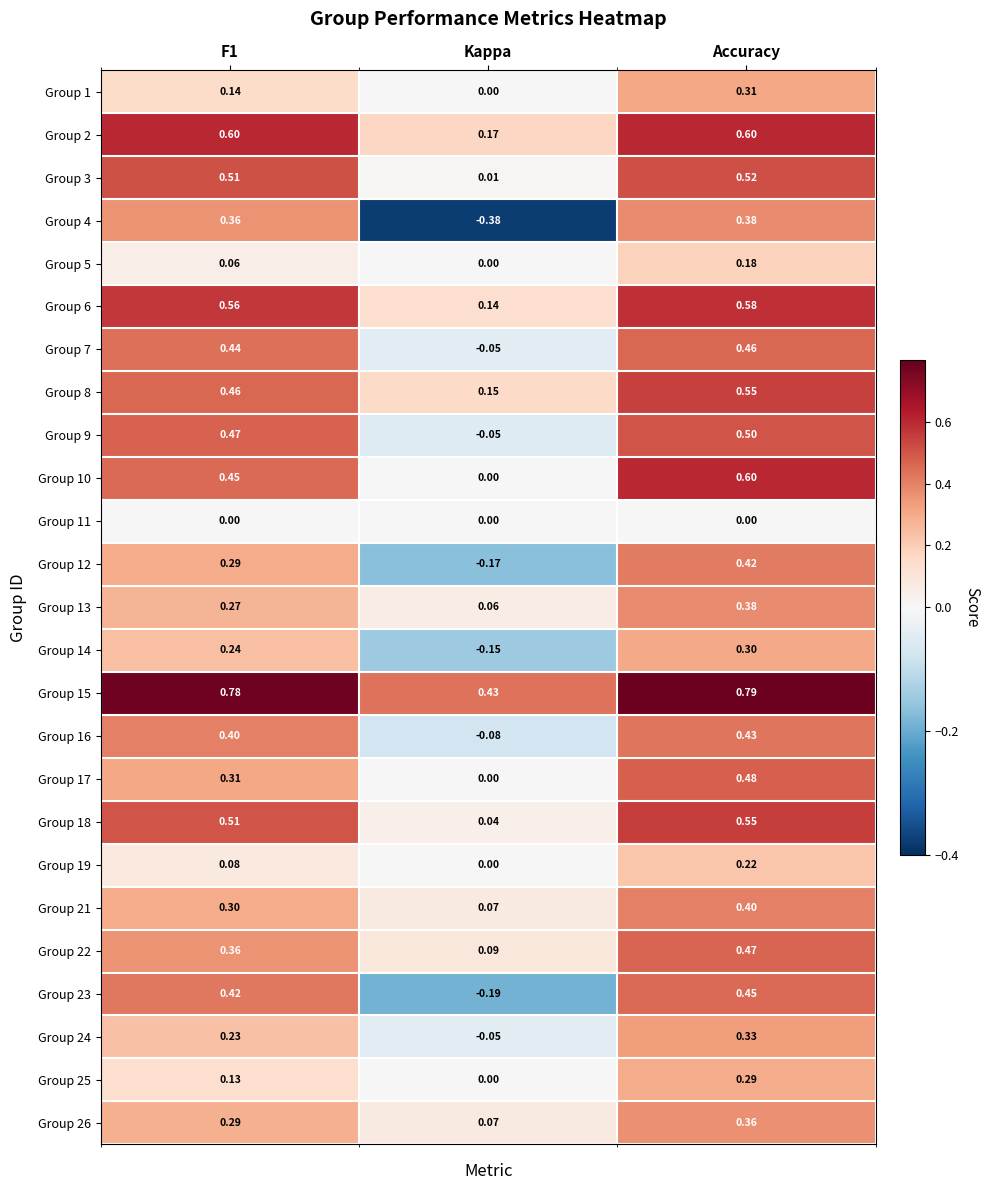

At which category is the sum across all series the highest?

Accuracy